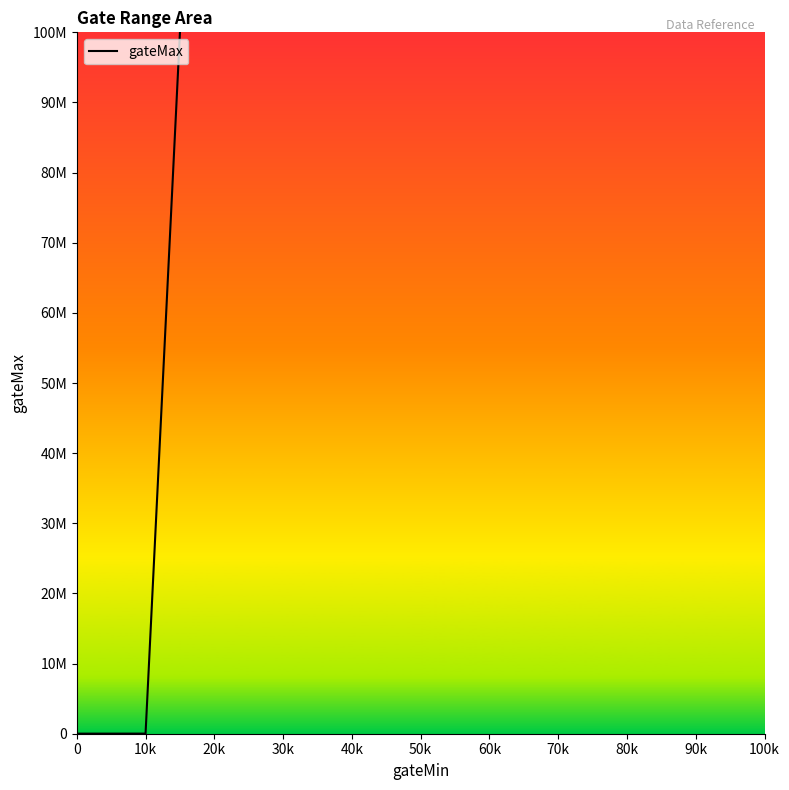

Is this an area chart (filled region under the line)?

Yes